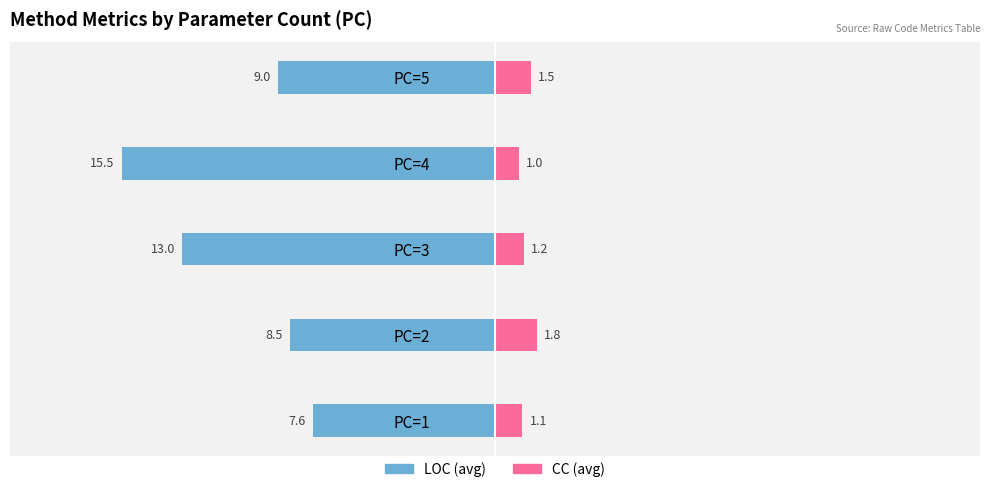

How many values in the LOC series exceed -9?

2